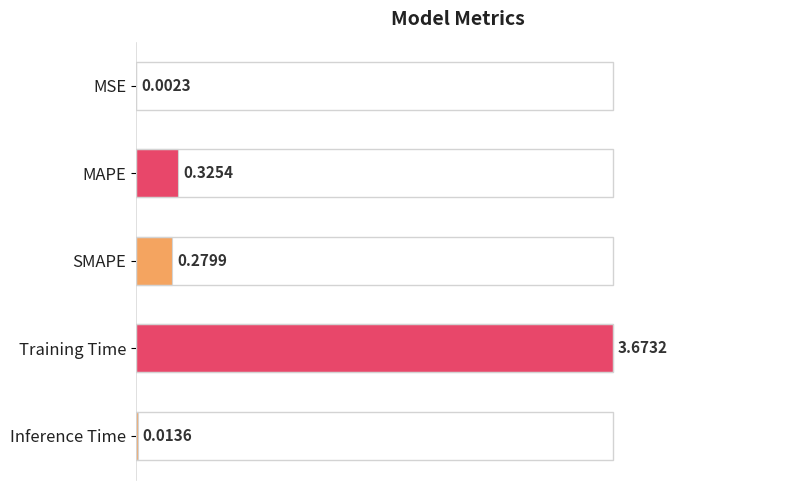

Rank the categories by value from lowest to highest.

MSE, Inference Time, SMAPE, MAPE, Training Time